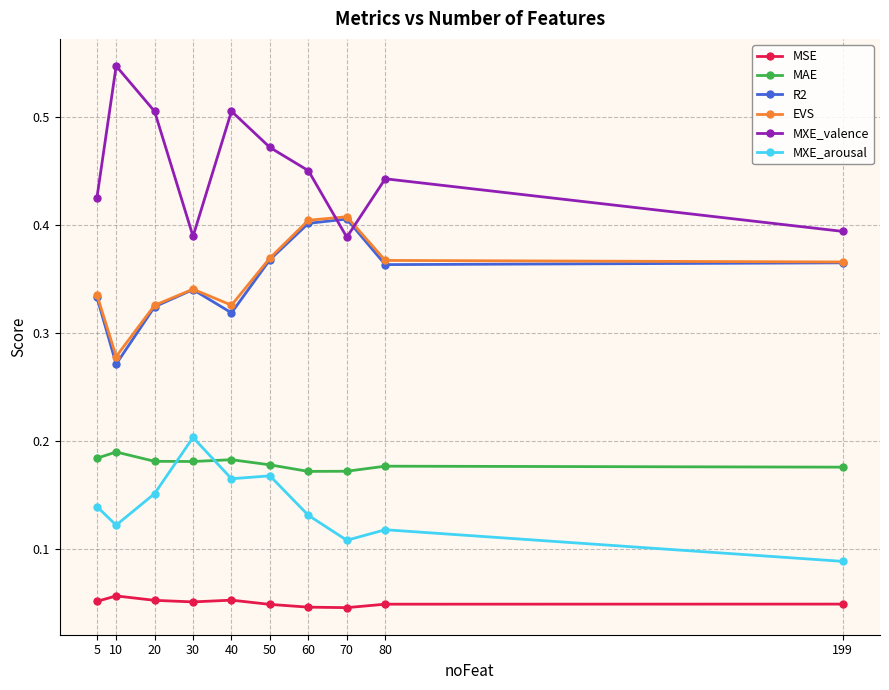

Count the R2 values in the range 0 to 1.

10